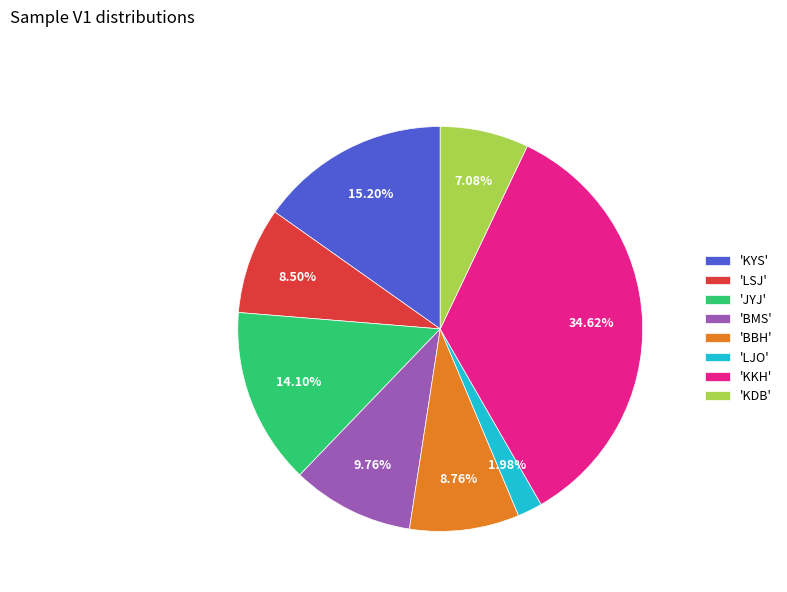

To the nearest percent, what is the average slice percentage?

12%